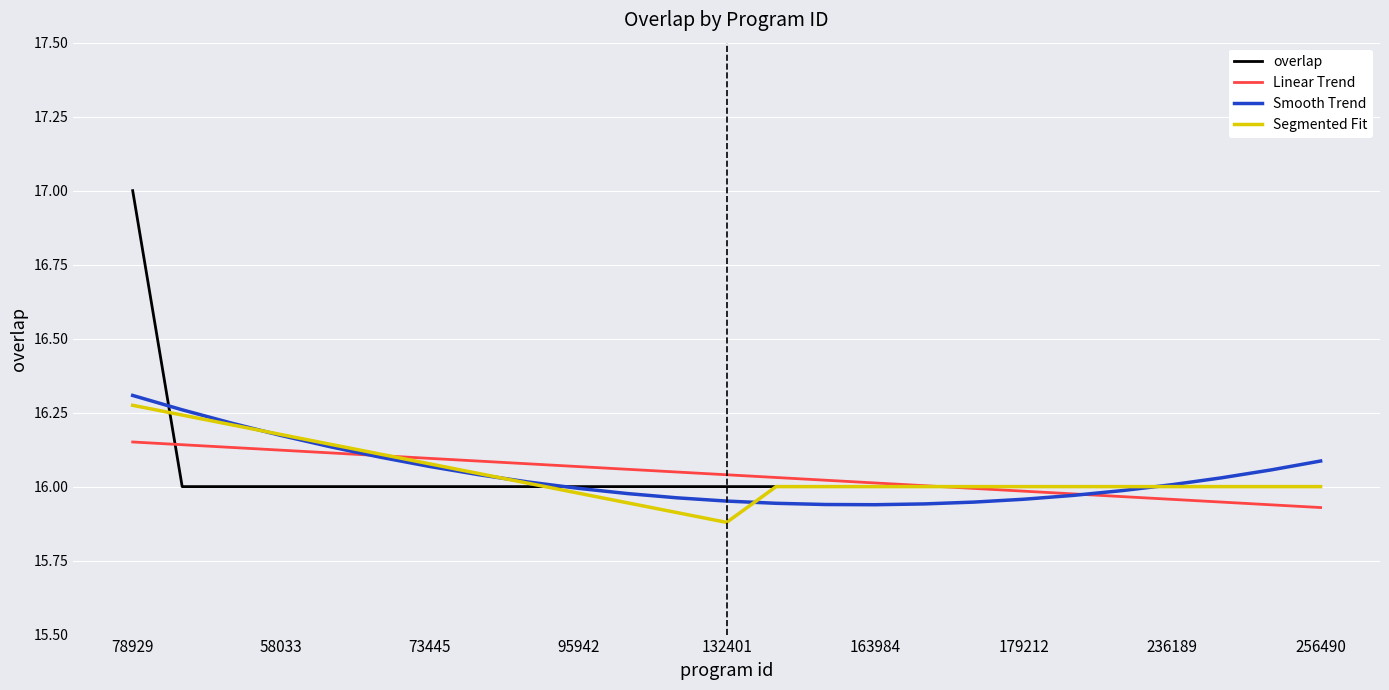

How many lines are shown in the chart?

4